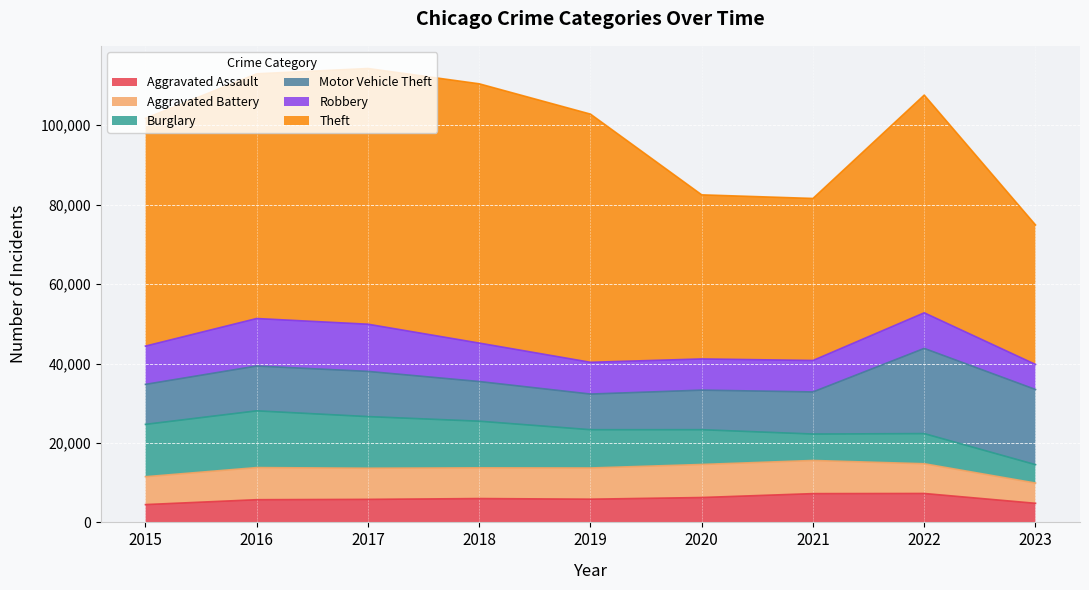

True or false: Robbery and Burglary intersect in this chart.

True